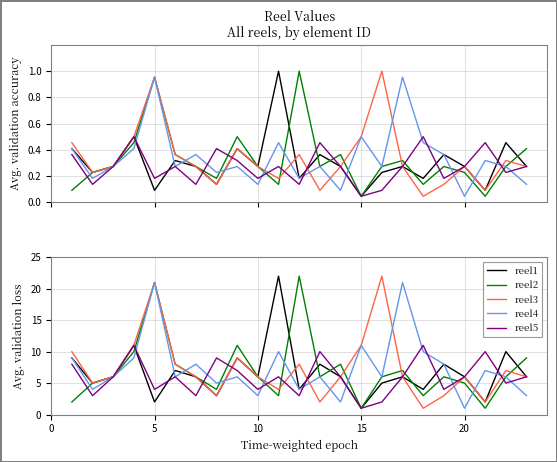

What are all the series names shown in the legend?

reel1, reel2, reel3, reel4, reel5